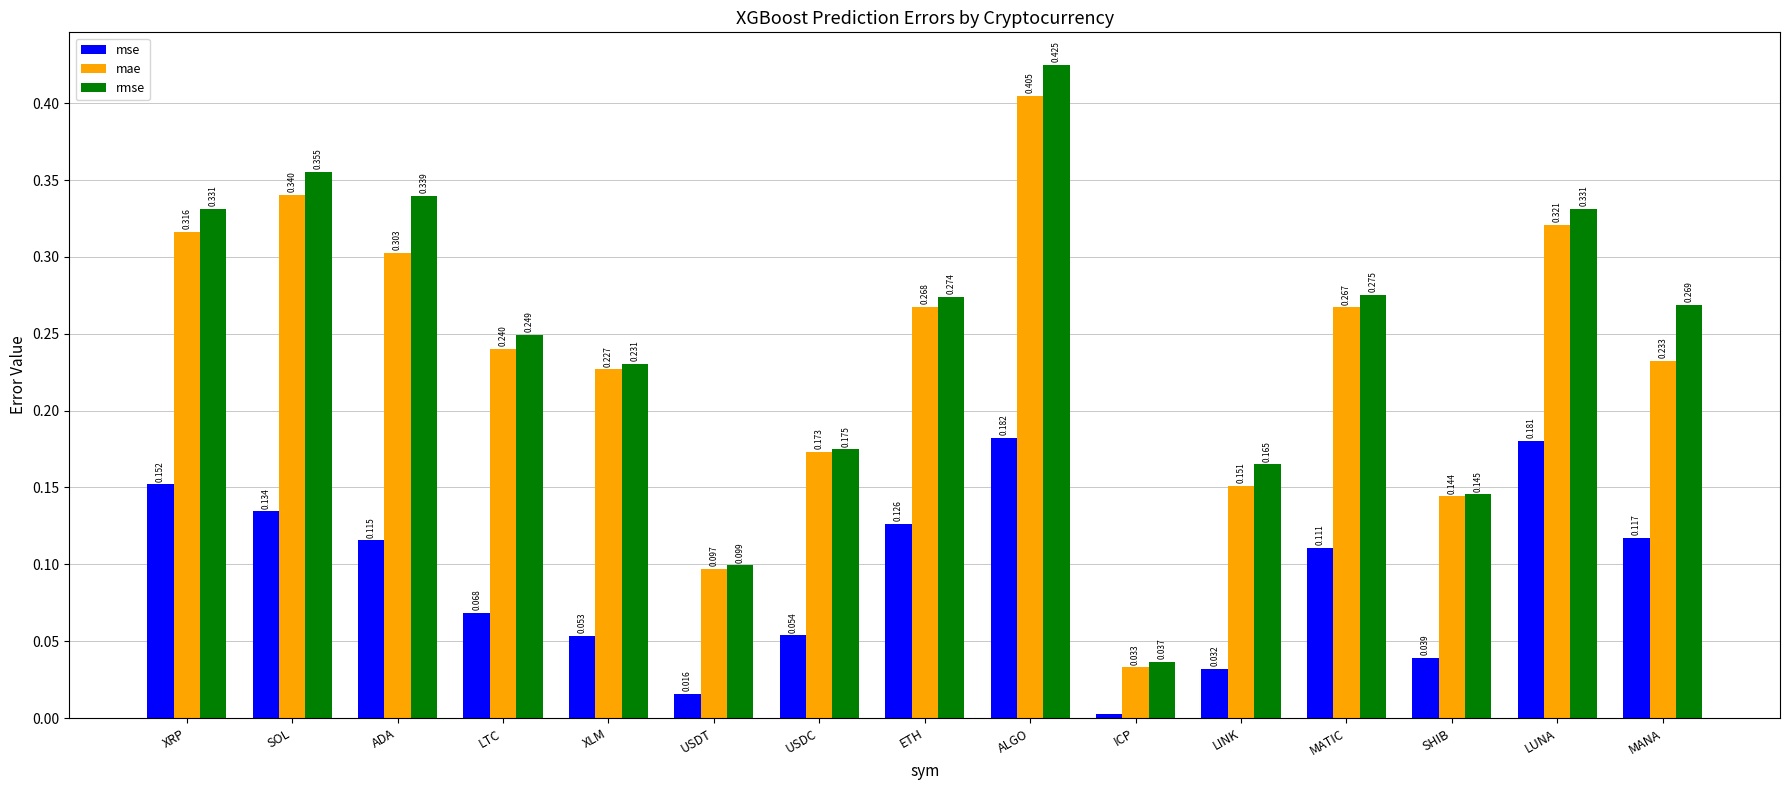

At MANA, list the series in order from largest to smallest.

rmse, mae, mse